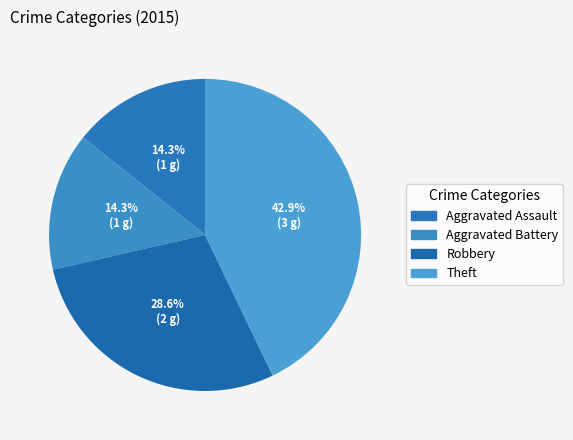

Which category has the biggest portion of the pie?

Theft